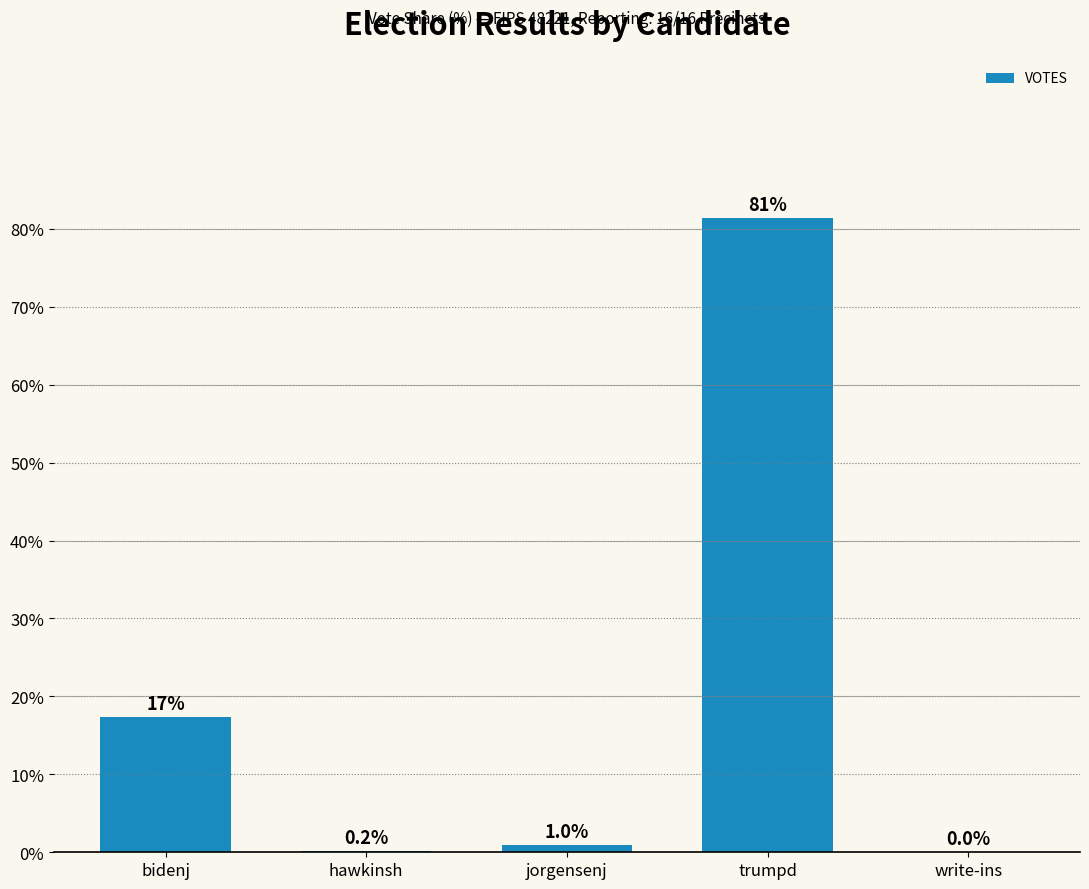

What is the greatest value displayed?

81.4